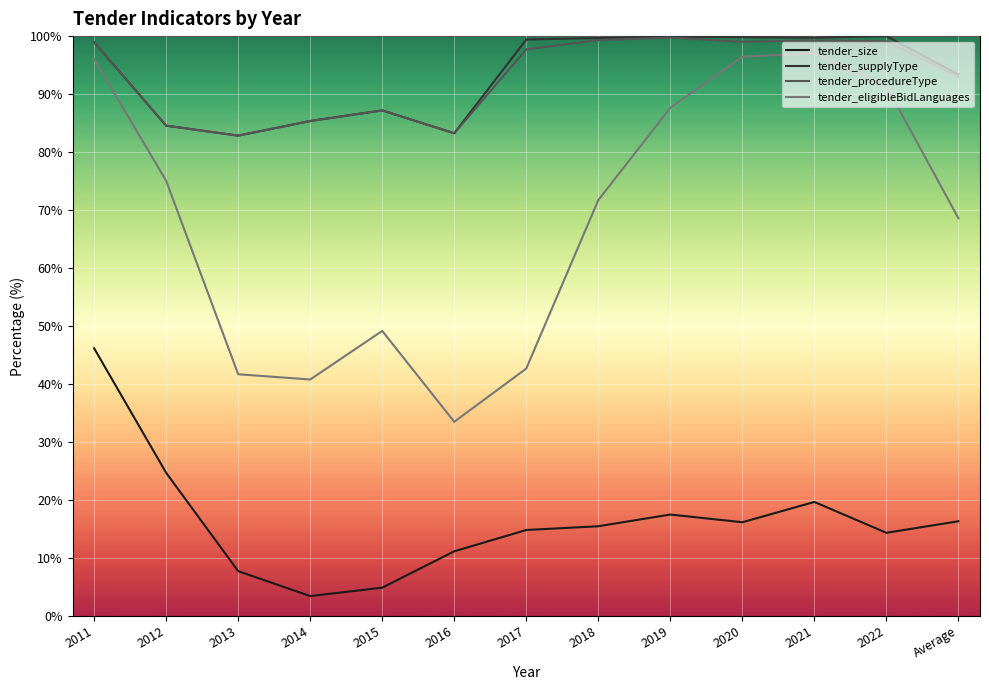

What is the sum of the tender_eligibleBidLanguages values at 2012 and 2015?

124.2